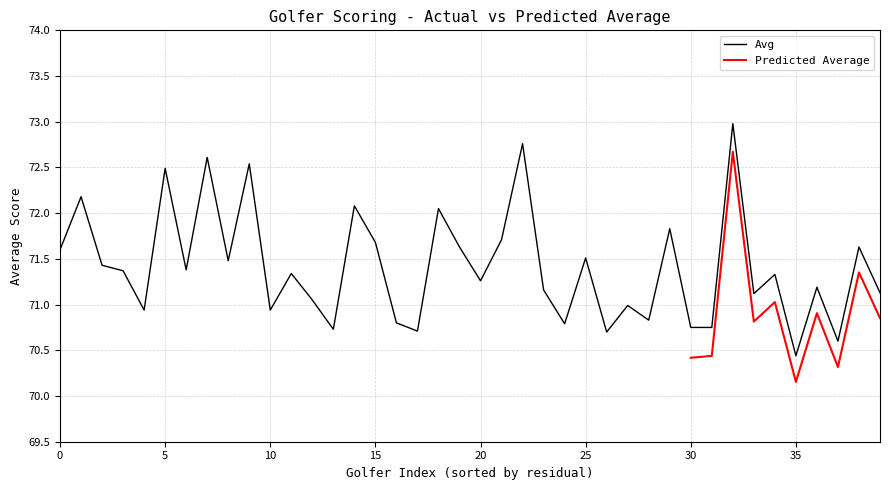

What is the difference between the second highest and minimum values?

2.3